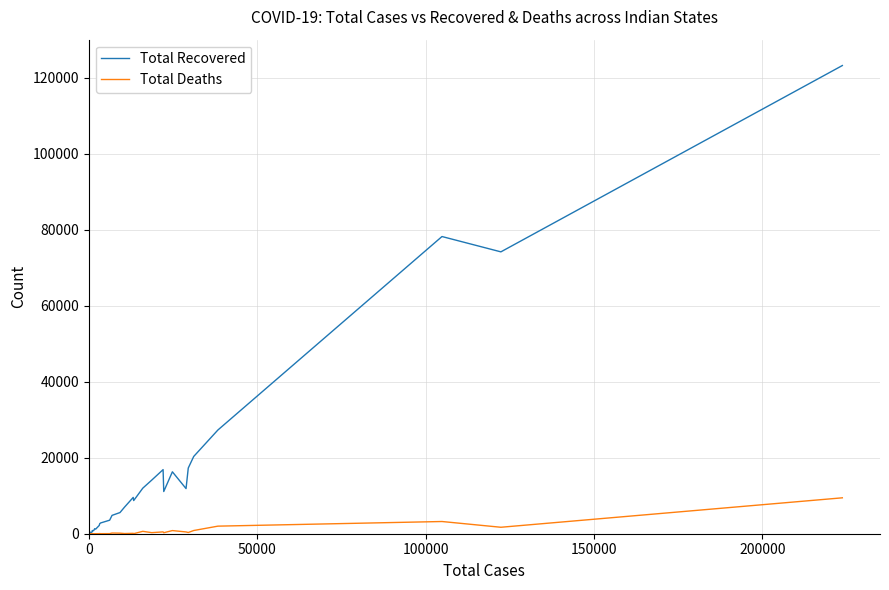

Which series has the largest total across all categories?

Total Recovered